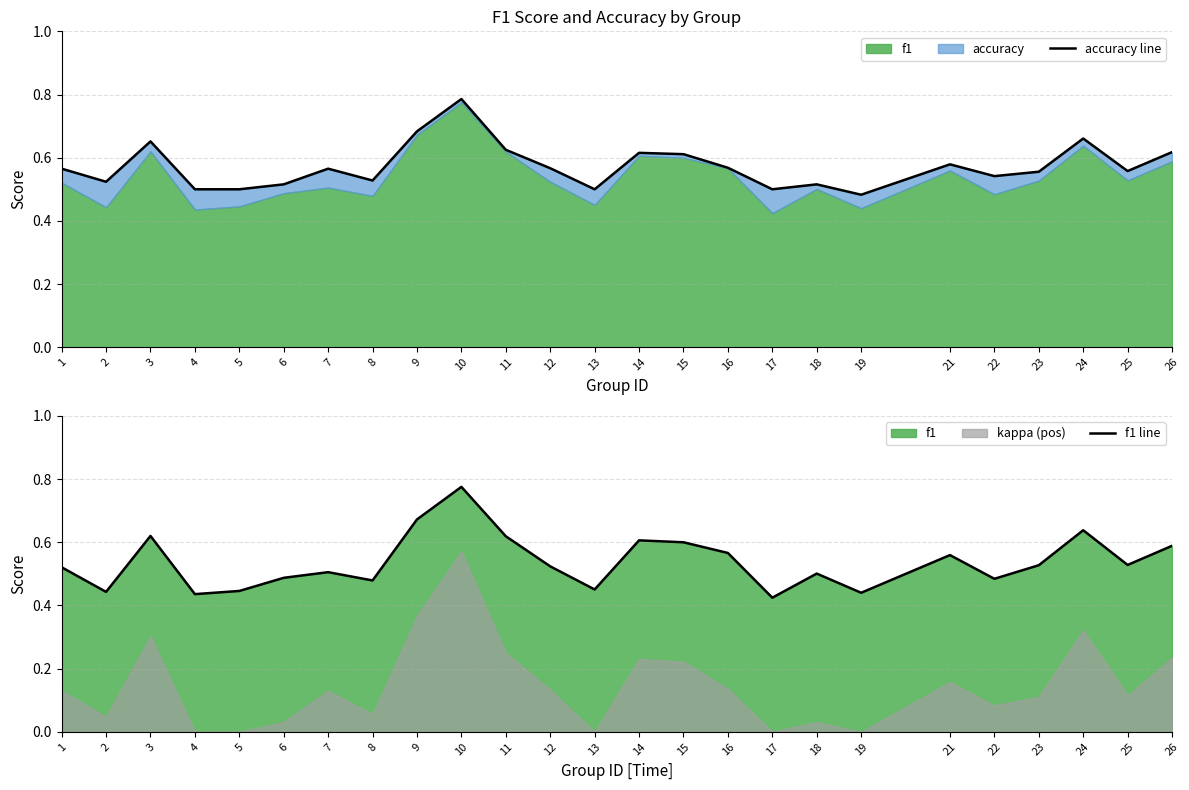

How many accuracy line values are between 0 and 1?

25